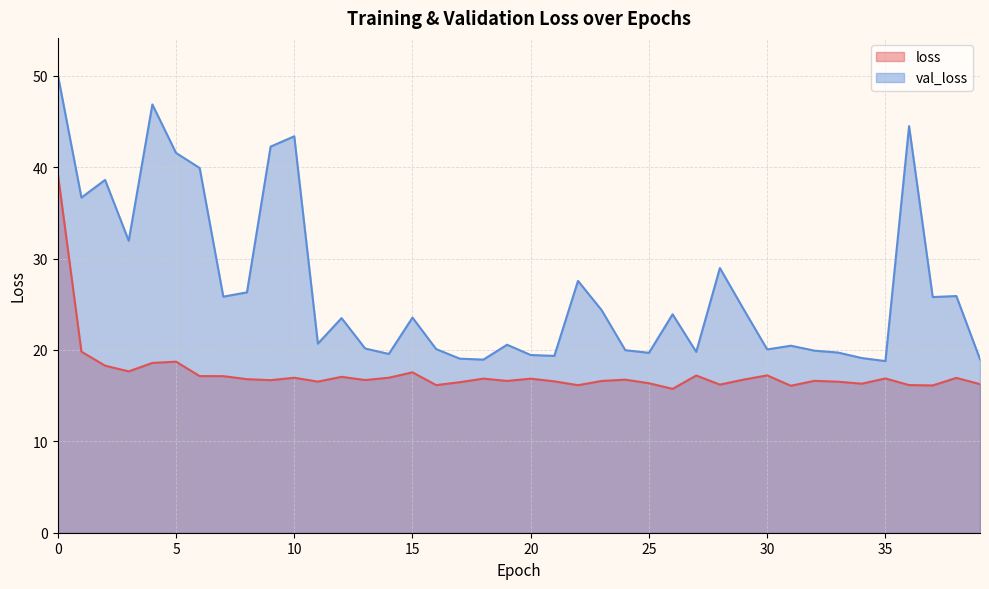

Reading left to right, what are all the values shown in this chart?

loss: 0=39.3	1=19.8	2=18.3	3=17.7	4=18.6	5=18.7	6=17.1	7=17.1	8=16.8	9=16.7	10=17.0	11=16.5	12=17.1	13=16.7	14=17.0	15=17.6	16=16.2	17=16.5	18=16.9	19=16.6	20=16.9	21=16.6	22=16.1	23=16.6	24=16.7	25=16.4	26=15.7	27=17.2	28=16.2	29=16.8	30=17.2	31=16.1	32=16.6	33=16.5	34=16.3	35=16.9	36=16.2	37=16.1	38=16.9	39=16.3
val_loss: 0=50.1	1=36.7	2=38.6	3=31.9	4=46.9	5=41.6	6=39.9	7=25.8	8=26.3	9=42.3	10=43.4	11=20.7	12=23.5	13=20.2	14=19.6	15=23.5	16=20.1	17=19.0	18=18.9	19=20.6	20=19.4	21=19.4	22=27.6	23=24.4	24=20.0	25=19.7	26=23.9	27=19.8	28=29.0	29=24.5	30=20.1	31=20.5	32=19.9	33=19.7	34=19.1	35=18.8	36=44.5	37=25.8	38=25.9	39=19.0